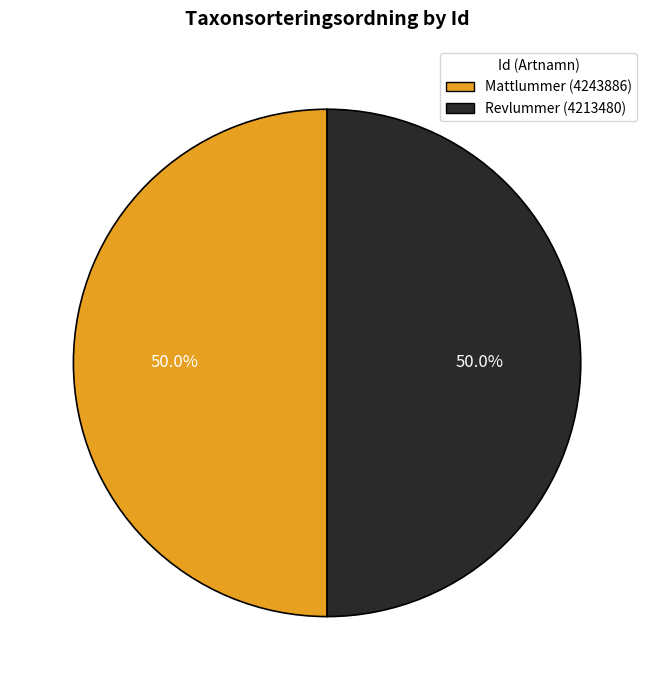

What is the ratio of the value at Revlummer (4213480) to the value at Mattlummer (4243886)?

1.0